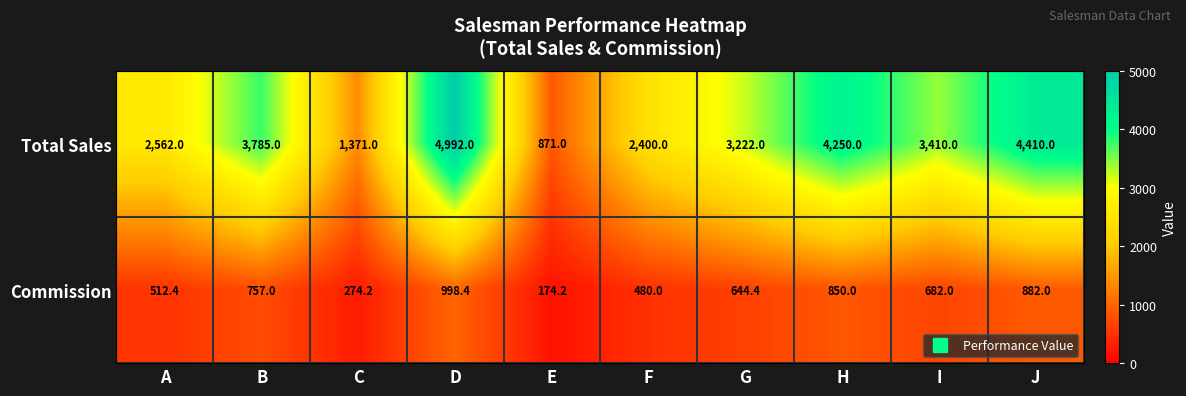

True or false: Commission has a value of 824.4 at A.

False